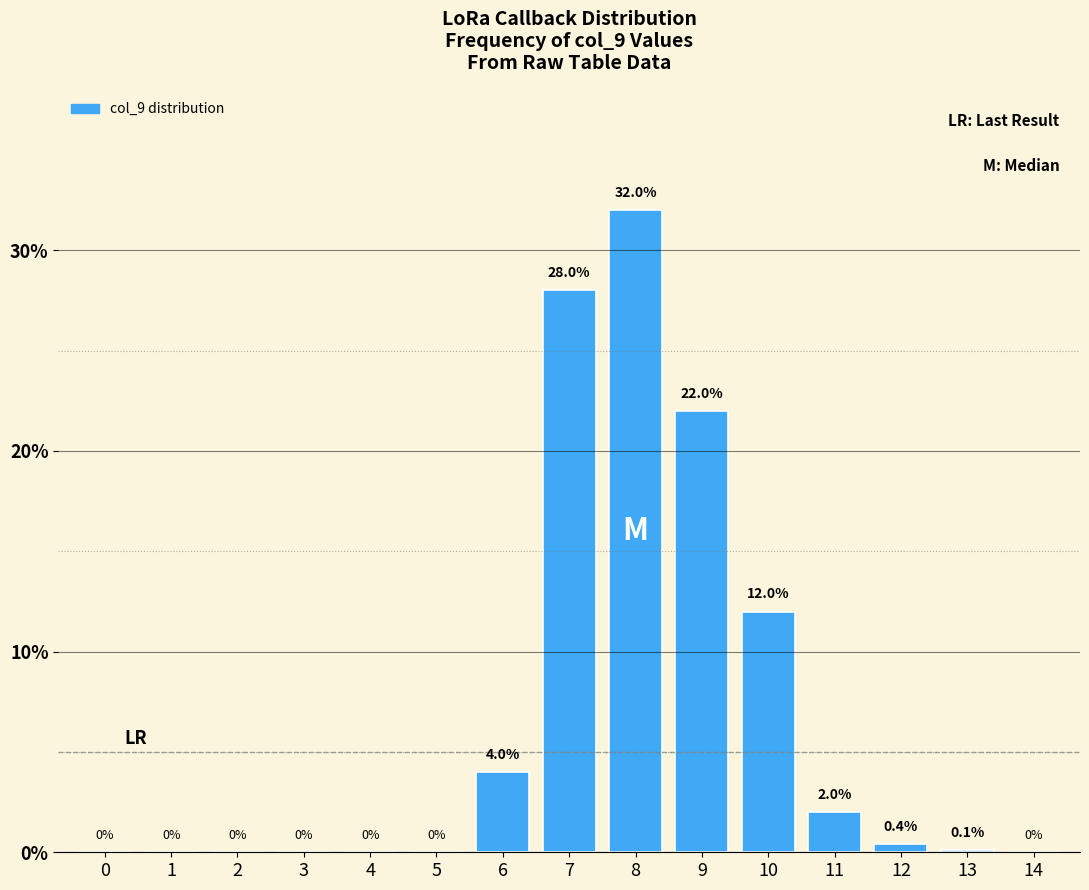

Reading left to right, list all the values displayed in this chart.

0=0.0	1=0.0	2=0.0	3=0.0	4=0.0	5=0.0	6=4.0	7=28.0	8=32.0	9=22.0	10=12.0	11=2.0	12=0.4	13=0.1	14=0.0